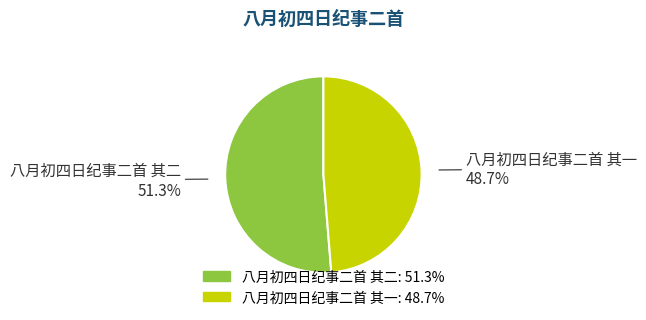

Between 八月初四日纪事二首 其二 and 八月初四日纪事二首 其一, which is larger?

八月初四日纪事二首 其二